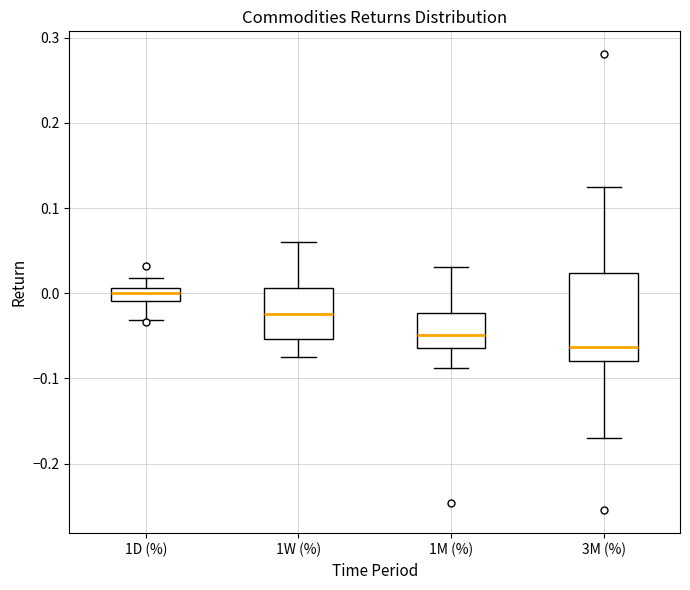

Which box's median line is the lowest?

3M (%)